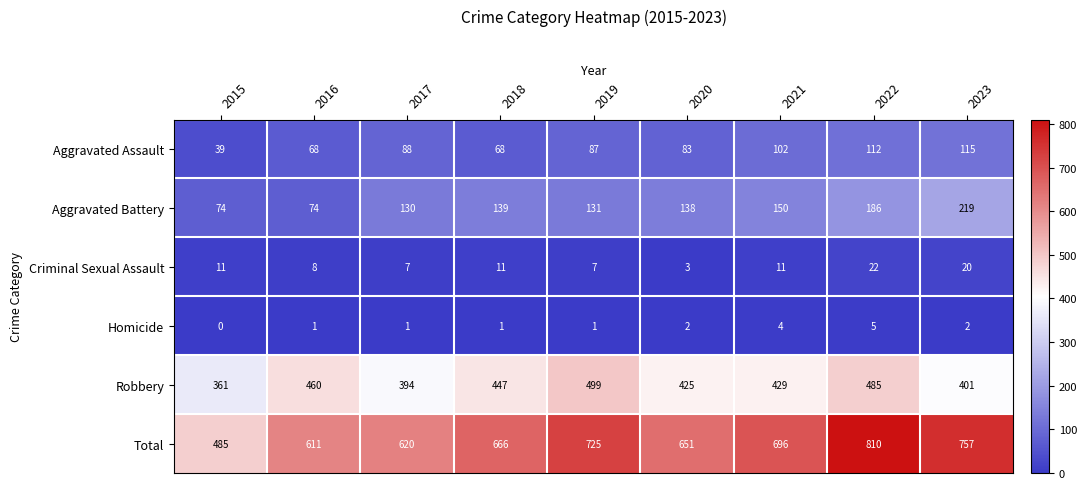

Between 2018 and 2022, which series saw the biggest shift?

Total